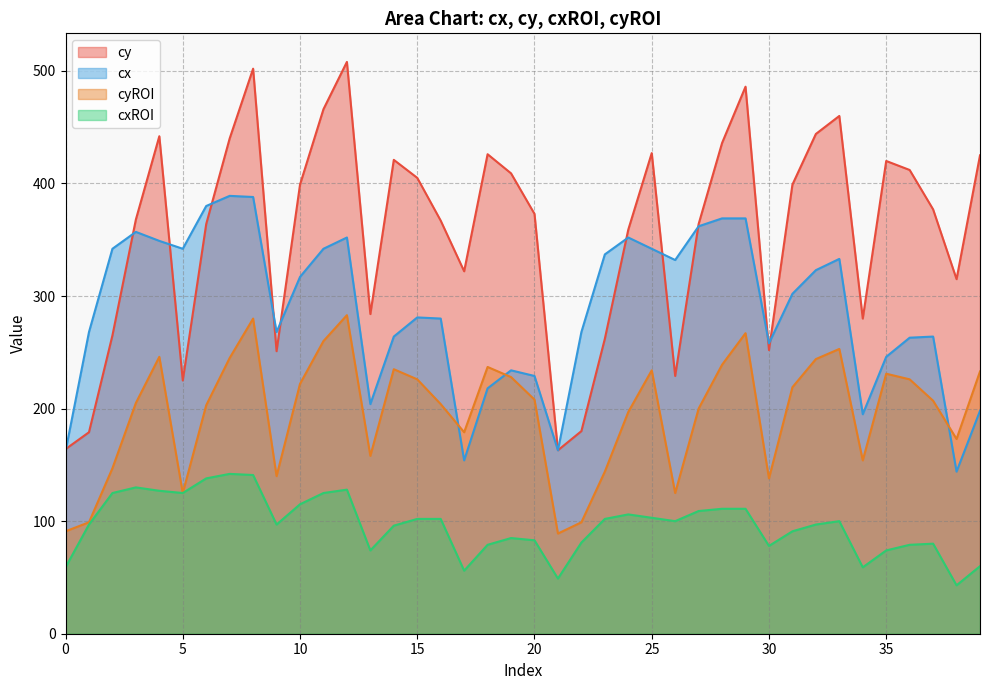

Between 30 and 21, which is larger?

30